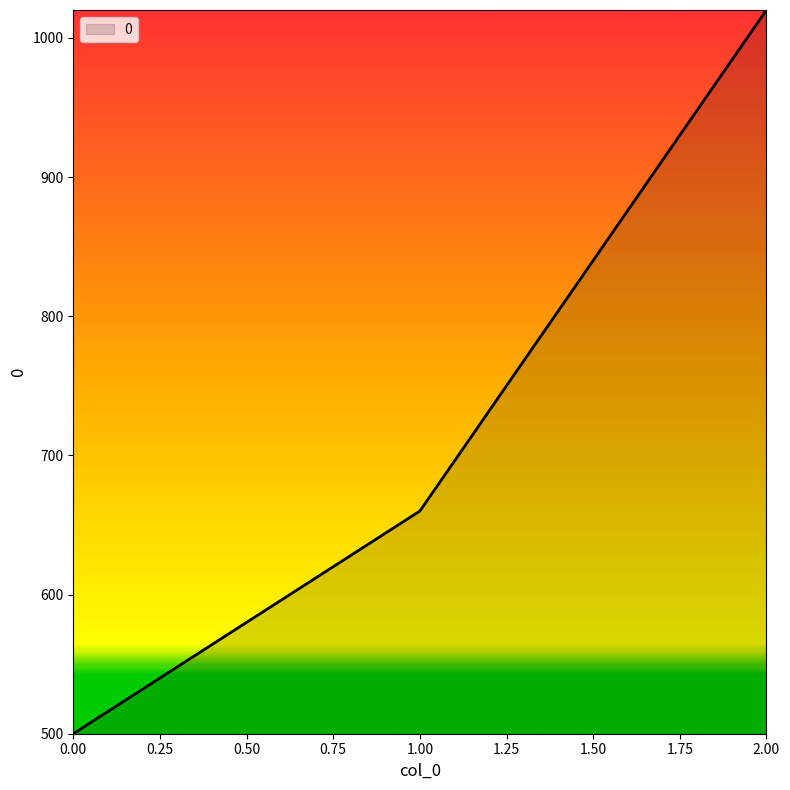

What is the maximum value shown in the chart?

1020